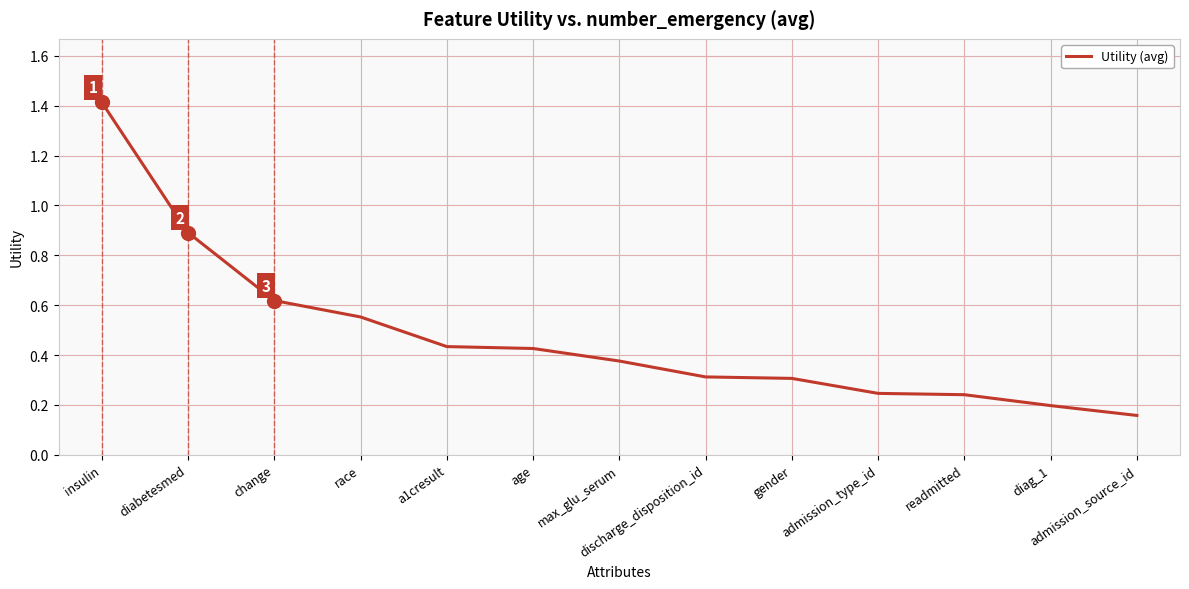

What is the difference between the maximum and minimum values?

1.3